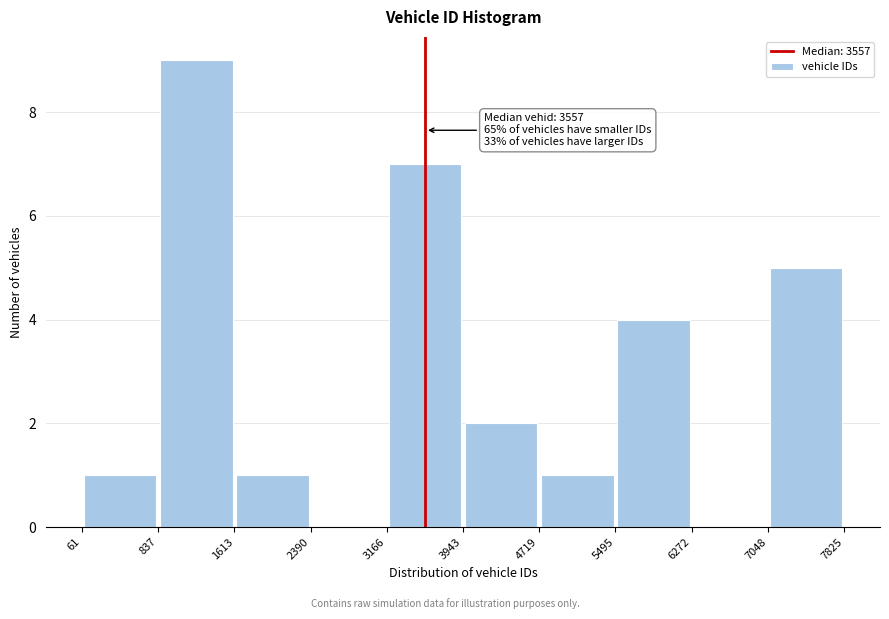

Over which range of the x-axis is the bar tallest?

837 to 1613